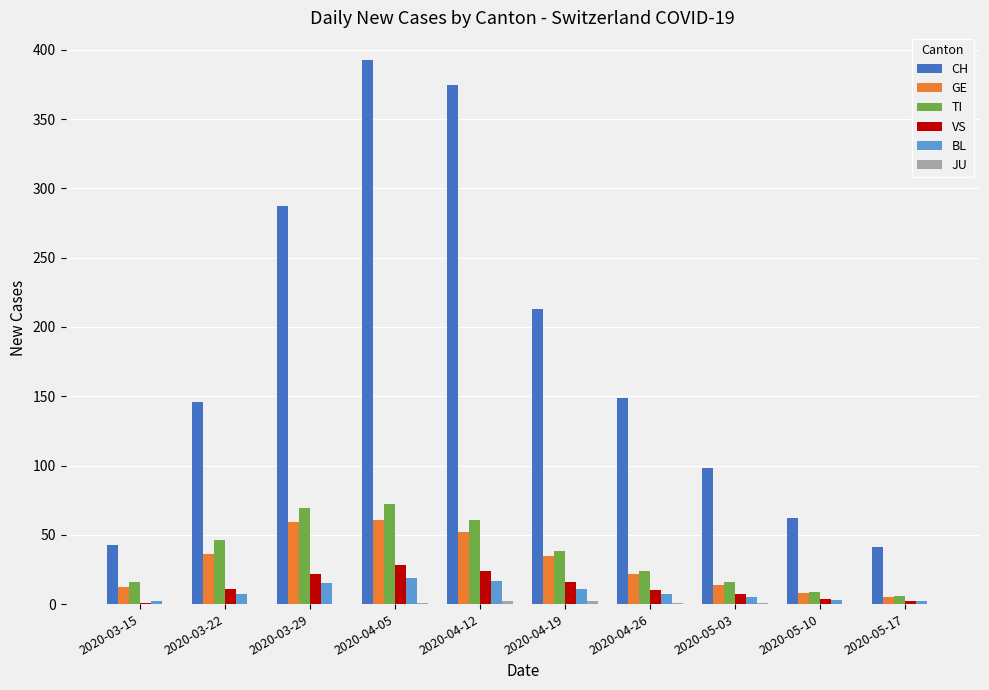

How many groups of bars are there?

10